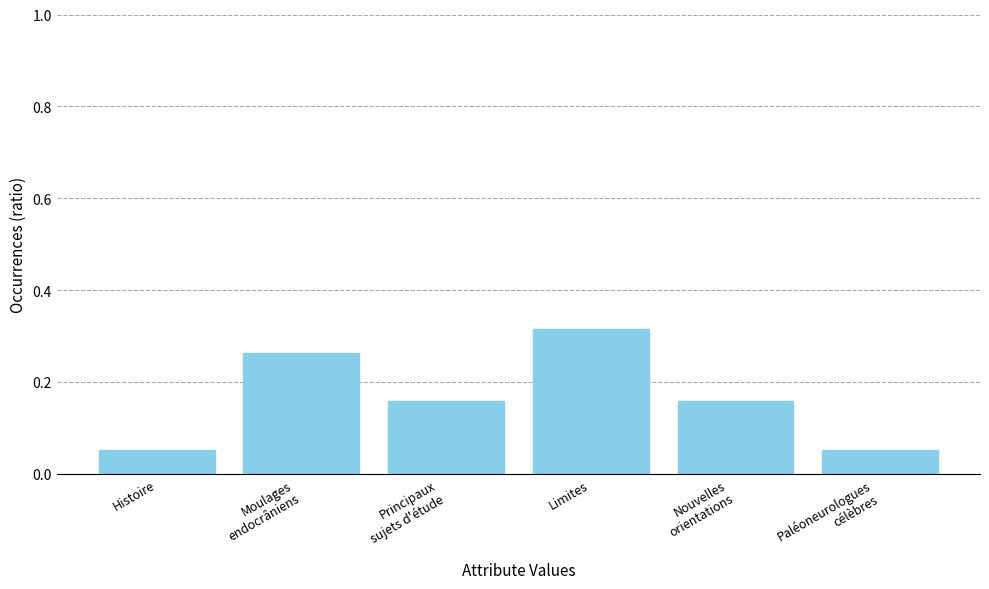

What is the sum of all values?

1.0